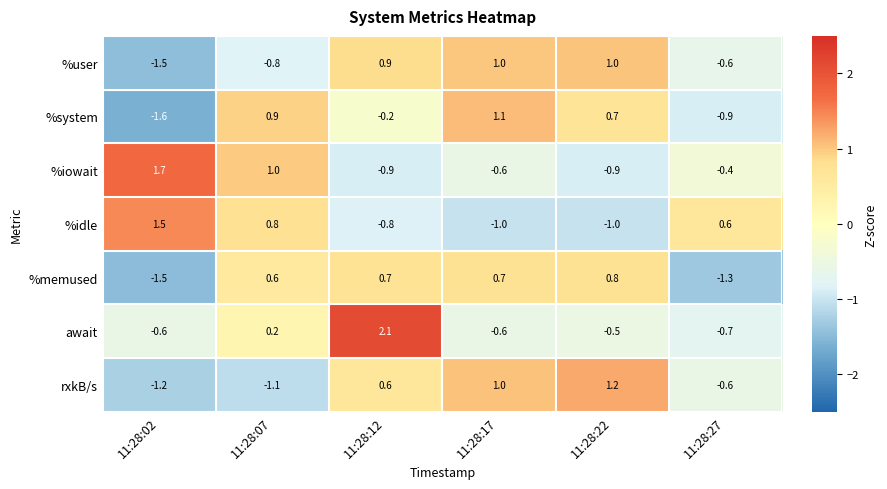

The value of %memused at 11:28:22 is 0.8. True or false?

True